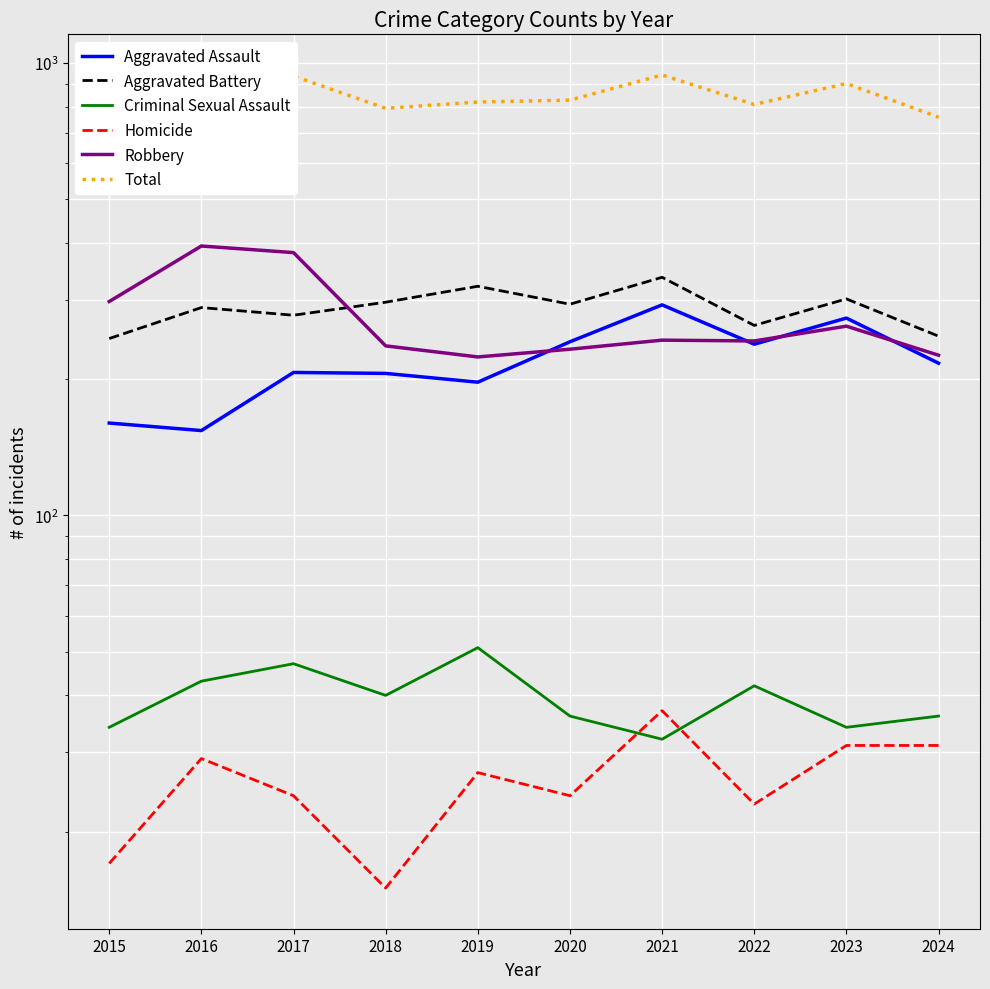

At which category does the chart reach its minimum across all series?

2018